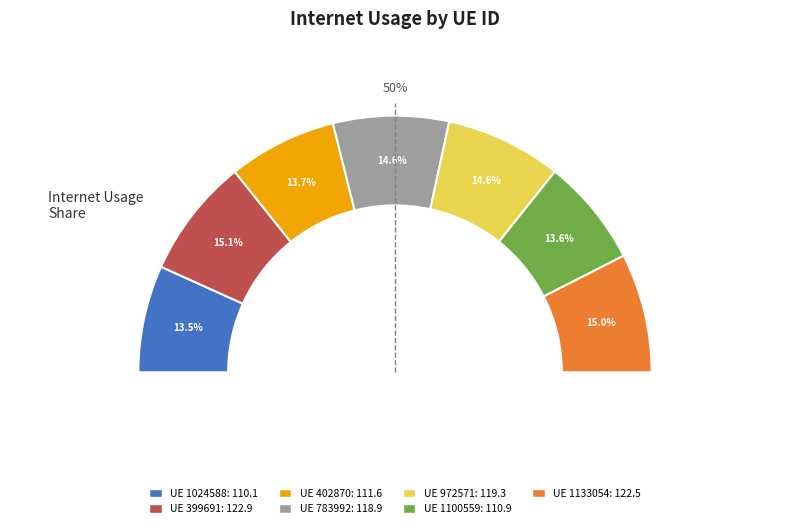

True or false: 1133054 accounts for 30% of the total.

False